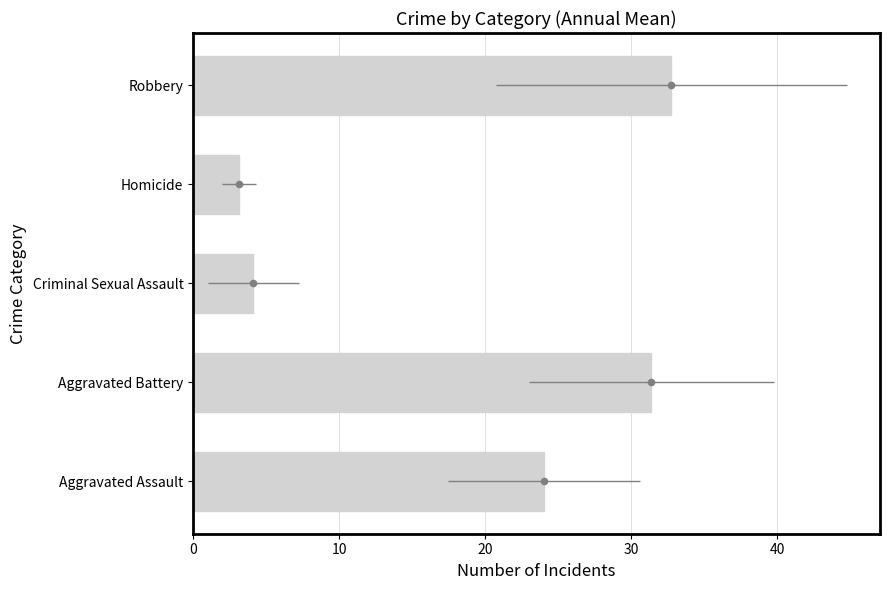

Which has a higher value, Aggravated Battery or Aggravated Assault?

Aggravated Battery